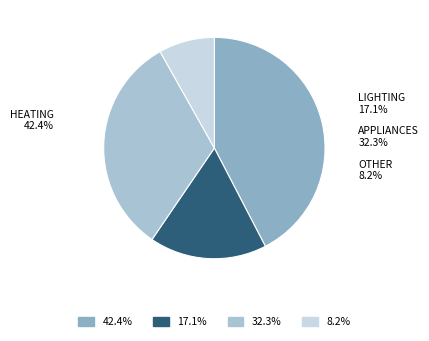

Is appliances the majority of the pie?

No